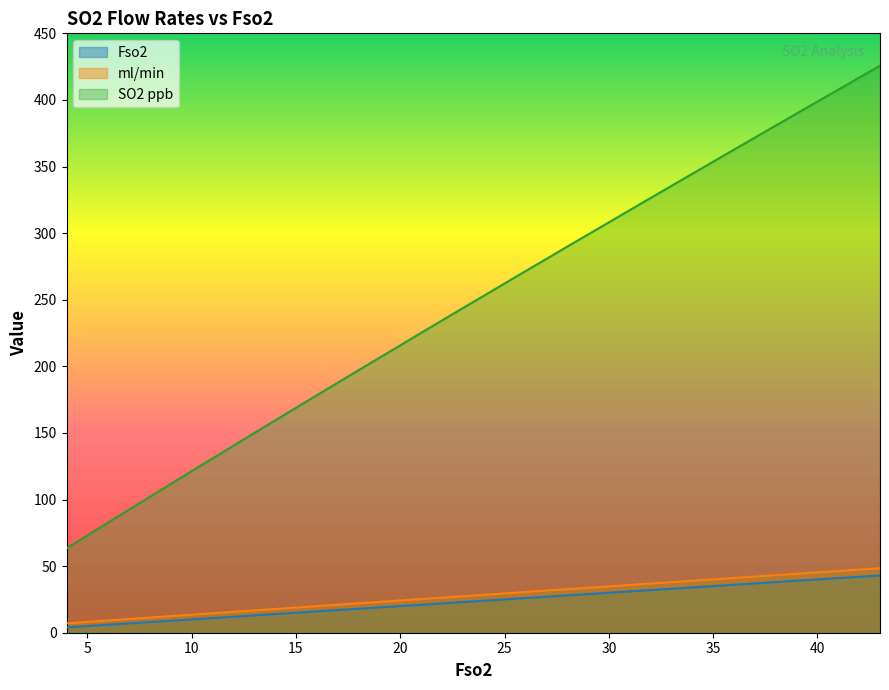

Does the chart display data point markers on the line(s)?

No